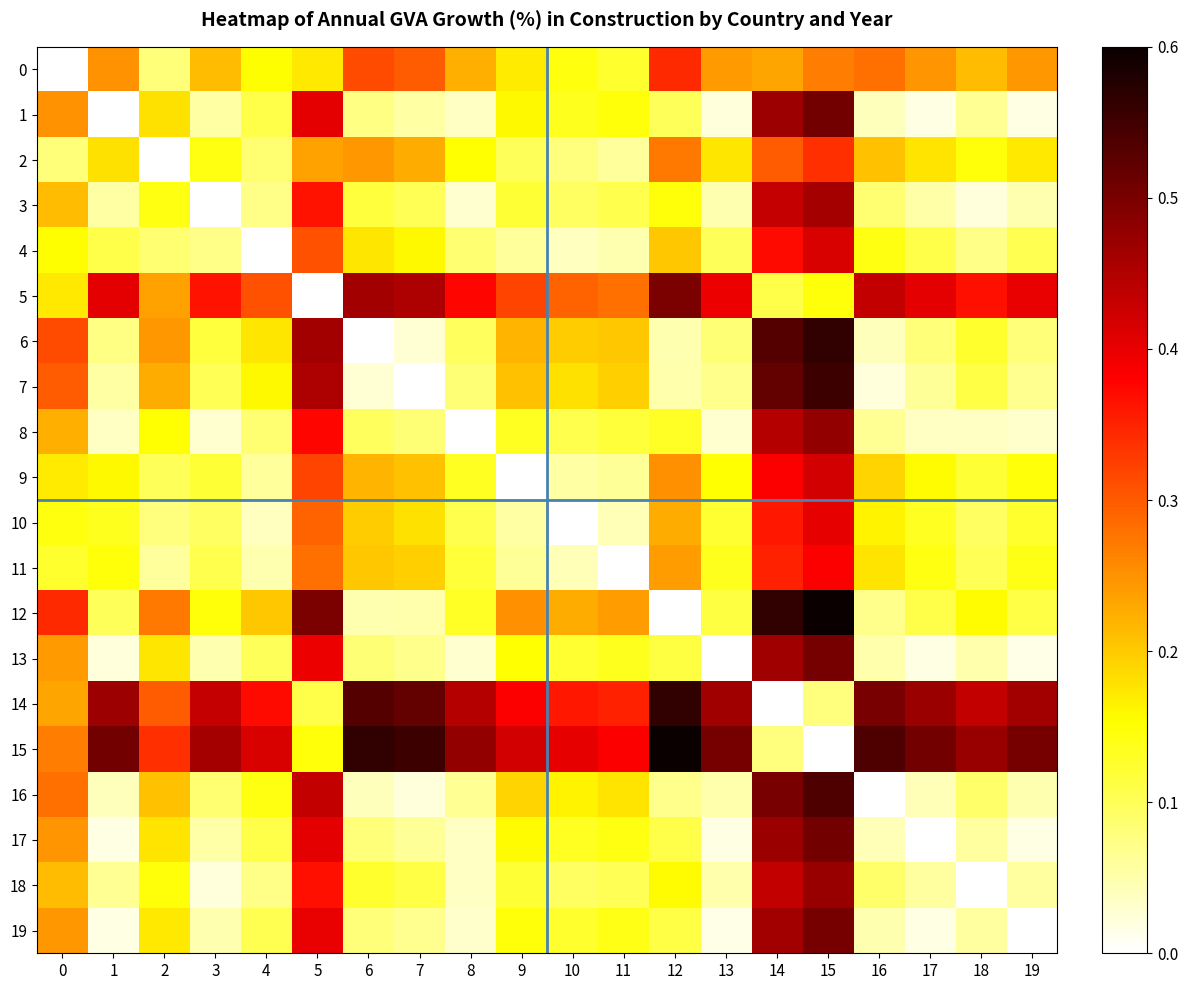

Which series has the largest range (max minus min)?

12